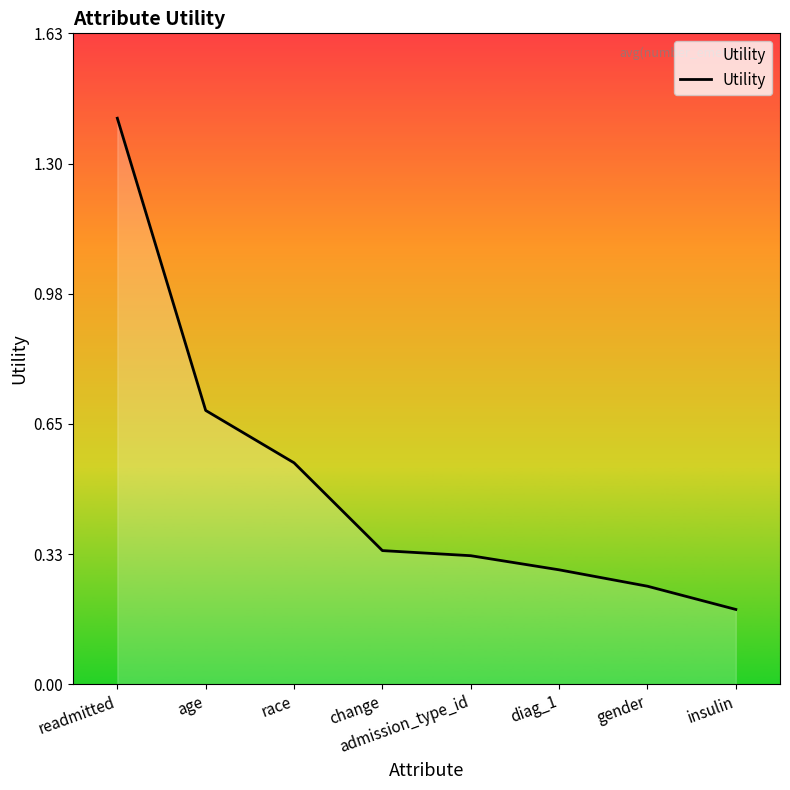

How many values are between 0 and 1?

7